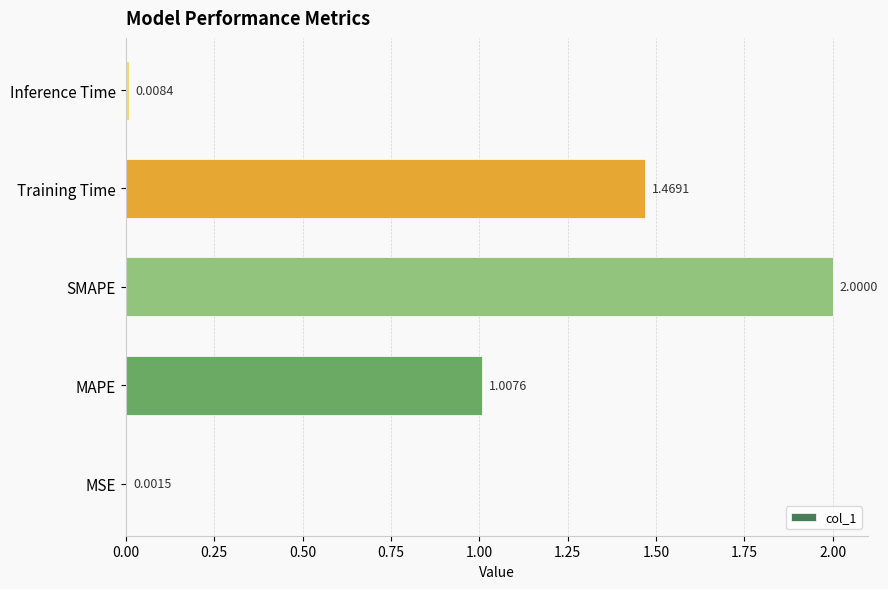

At which category does the chart reach its peak across all series?

SMAPE